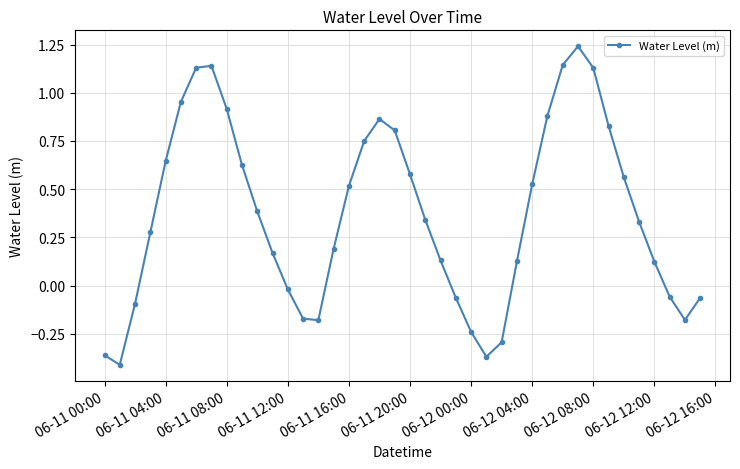

What is the average value?

0.4